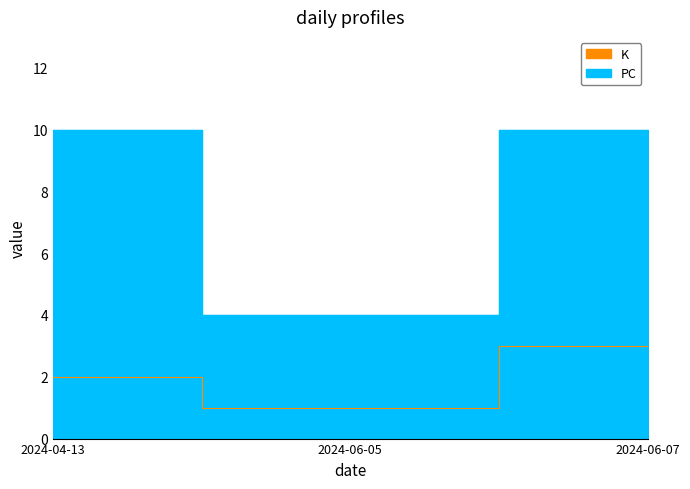

How many lines are shown in the chart?

2